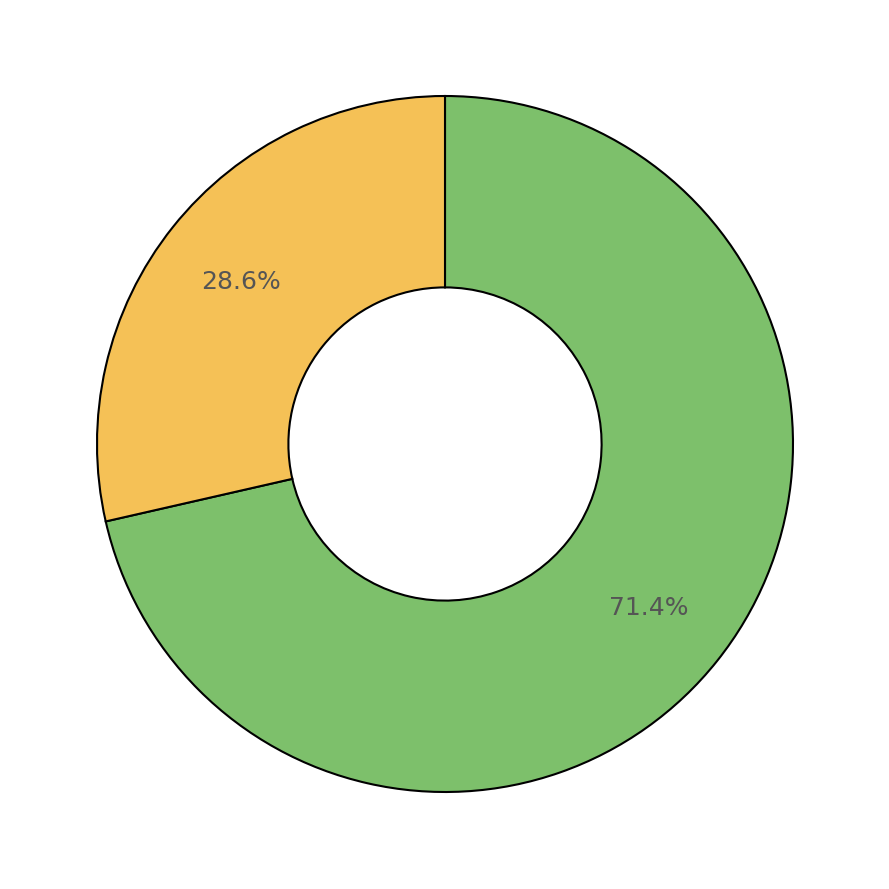

Is there any slice that represents more than half of the pie?

Yes